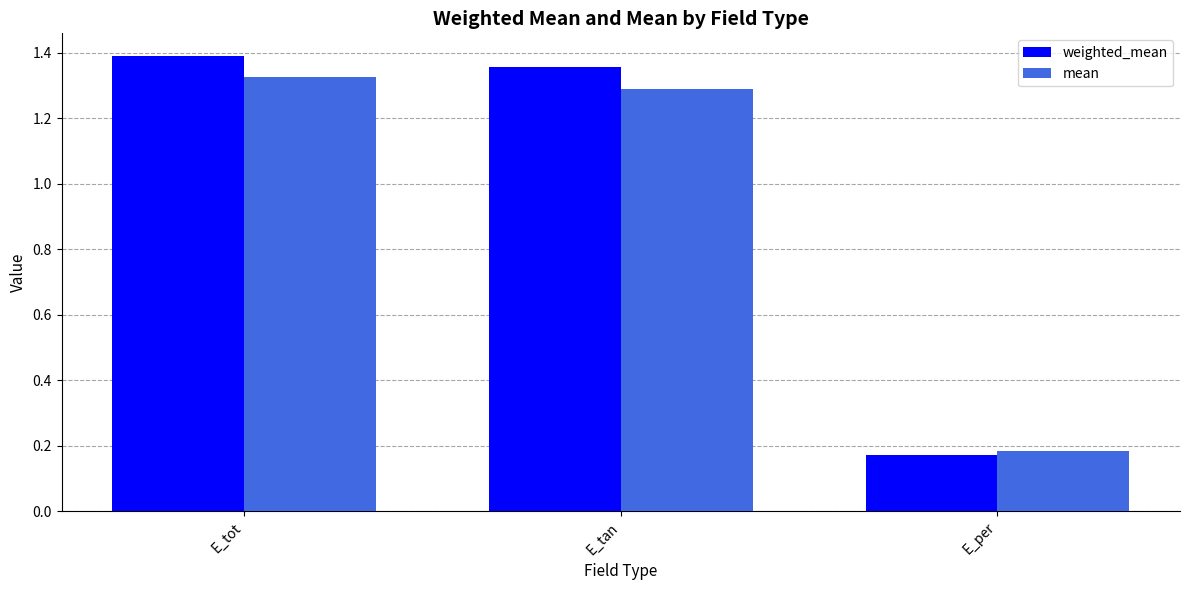

Which category has the highest value across all series?

E_tot